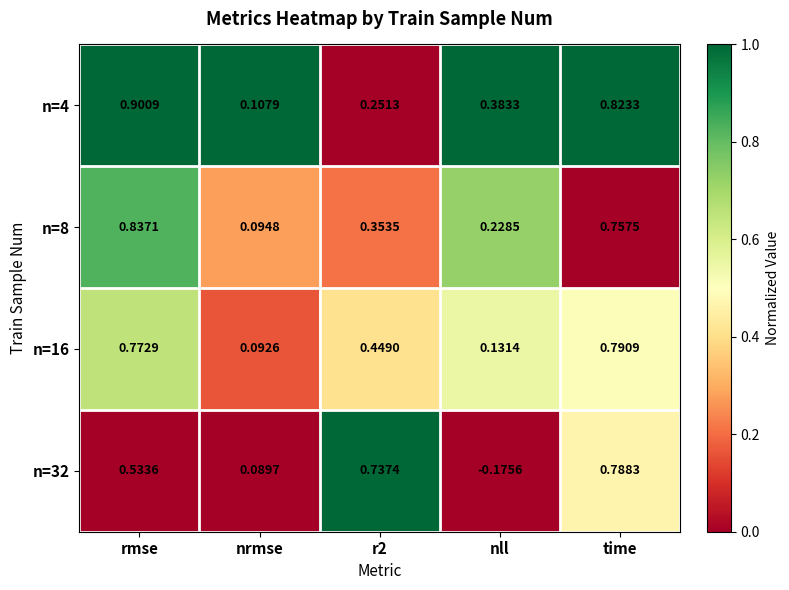

Rank the series at r2 from highest to lowest value.

n=32, n=16, n=8, n=4